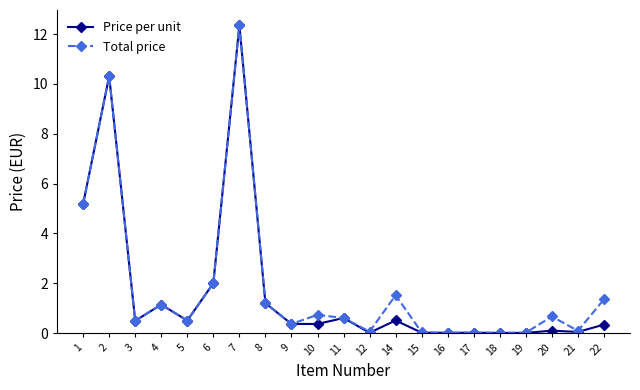

What is the difference between the maximum and minimum values in the Total price series?

12.3